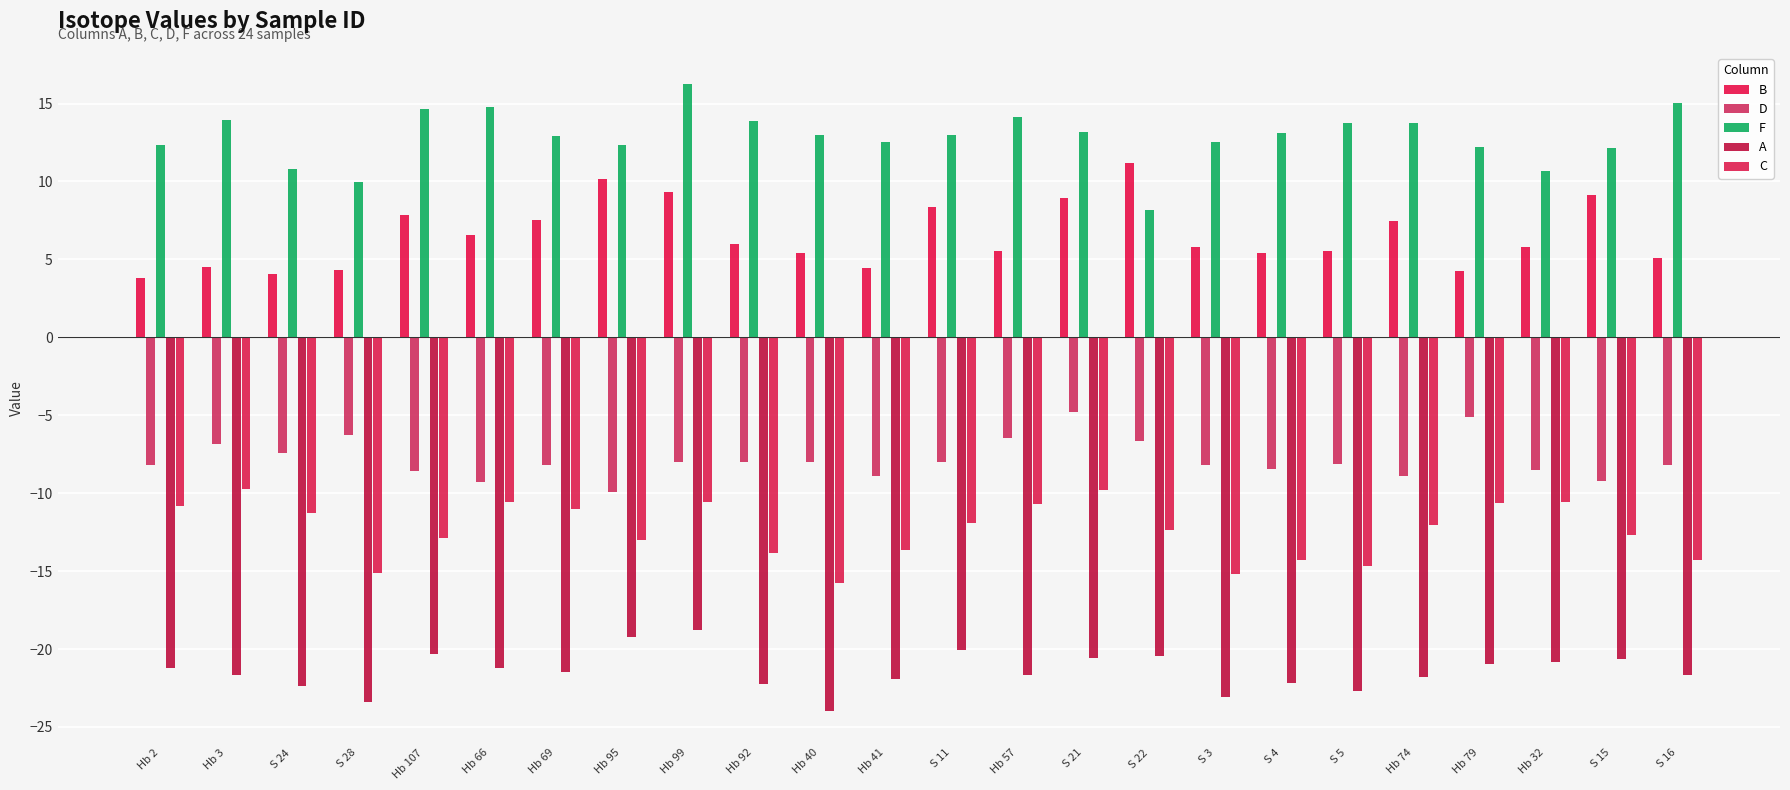

At which category is the sum across all series the highest?

Hb 99